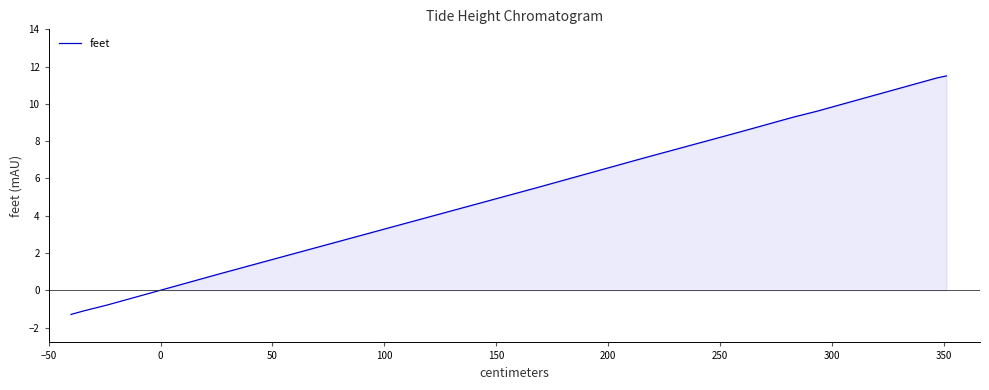

What is the greatest value displayed?

11.5